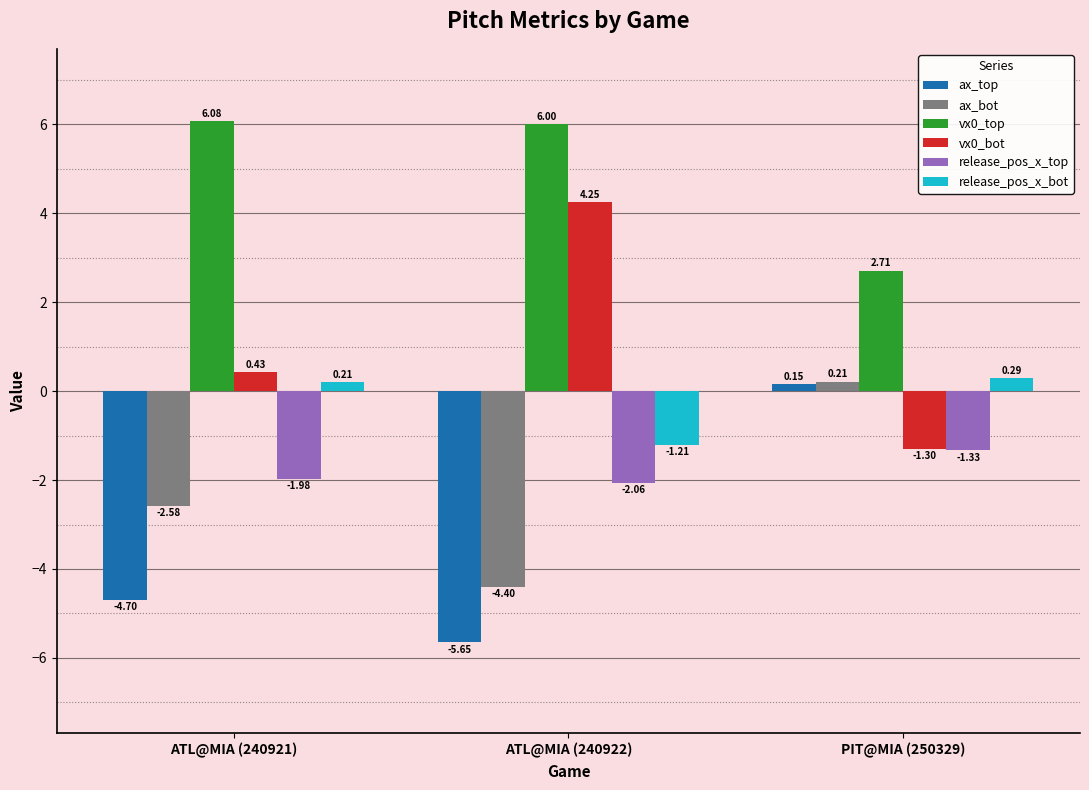

What is the label of the 2nd bar from the left?

ATL@MIA (240922)